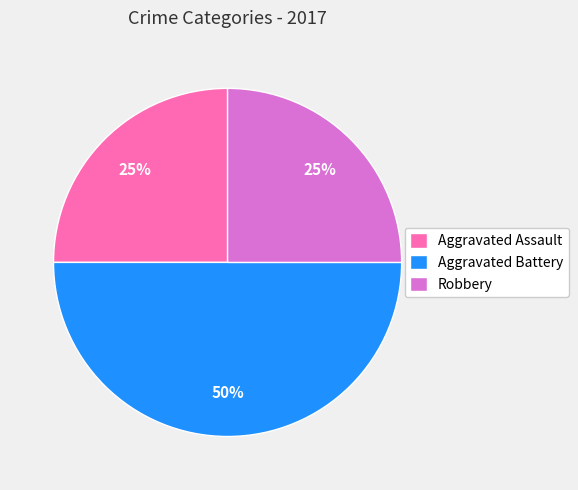

To the nearest percent, what is the difference between the largest and smallest slice percentages?

25%